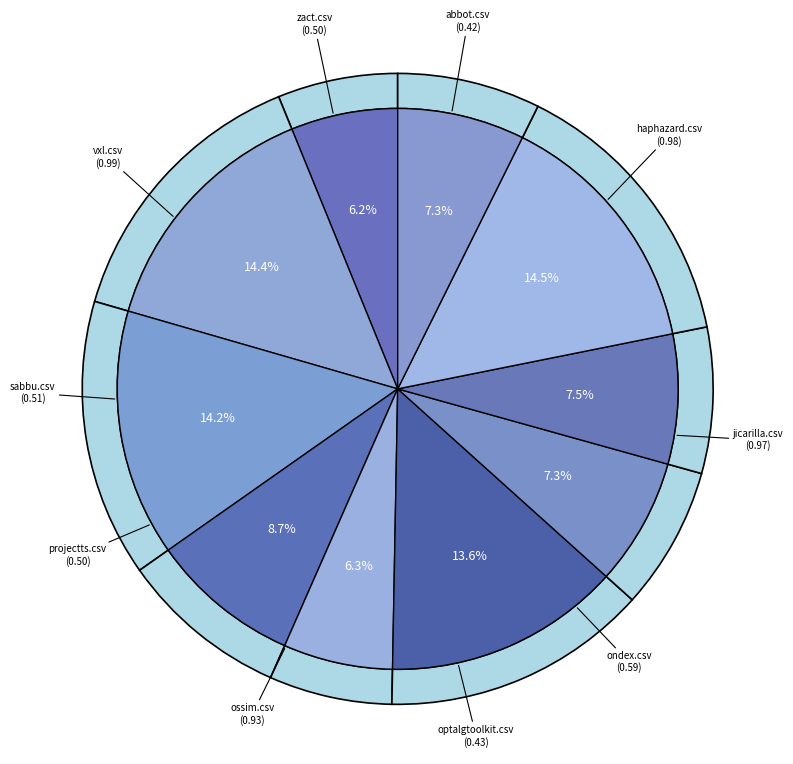

To the nearest percent, what is the difference between the largest and smallest slice percentages?

8%